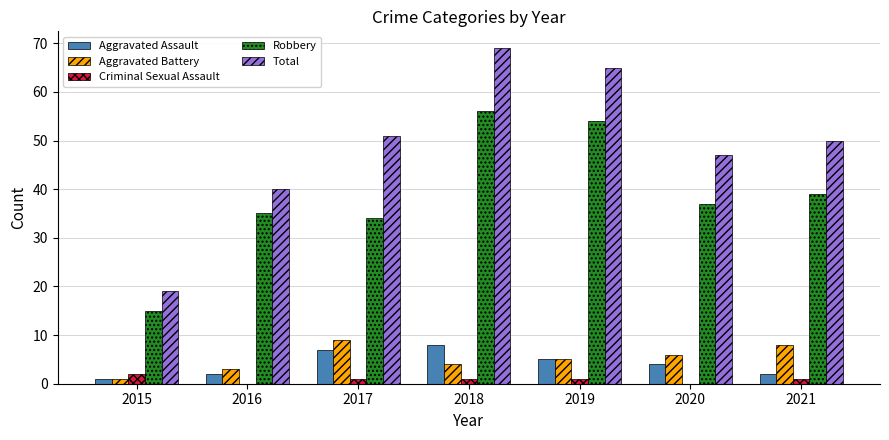

Reading right to left, list all the values displayed in this chart.

Aggravated Assault: 2021=2	2020=4	2019=5	2018=8	2017=7	2016=2	2015=1
Aggravated Battery: 2021=8	2020=6	2019=5	2018=4	2017=9	2016=3	2015=1
Criminal Sexual Assault: 2021=1	2020=0	2019=1	2018=1	2017=1	2016=0	2015=2
Robbery: 2021=39	2020=37	2019=54	2018=56	2017=34	2016=35	2015=15
Total: 2021=50	2020=47	2019=65	2018=69	2017=51	2016=40	2015=19